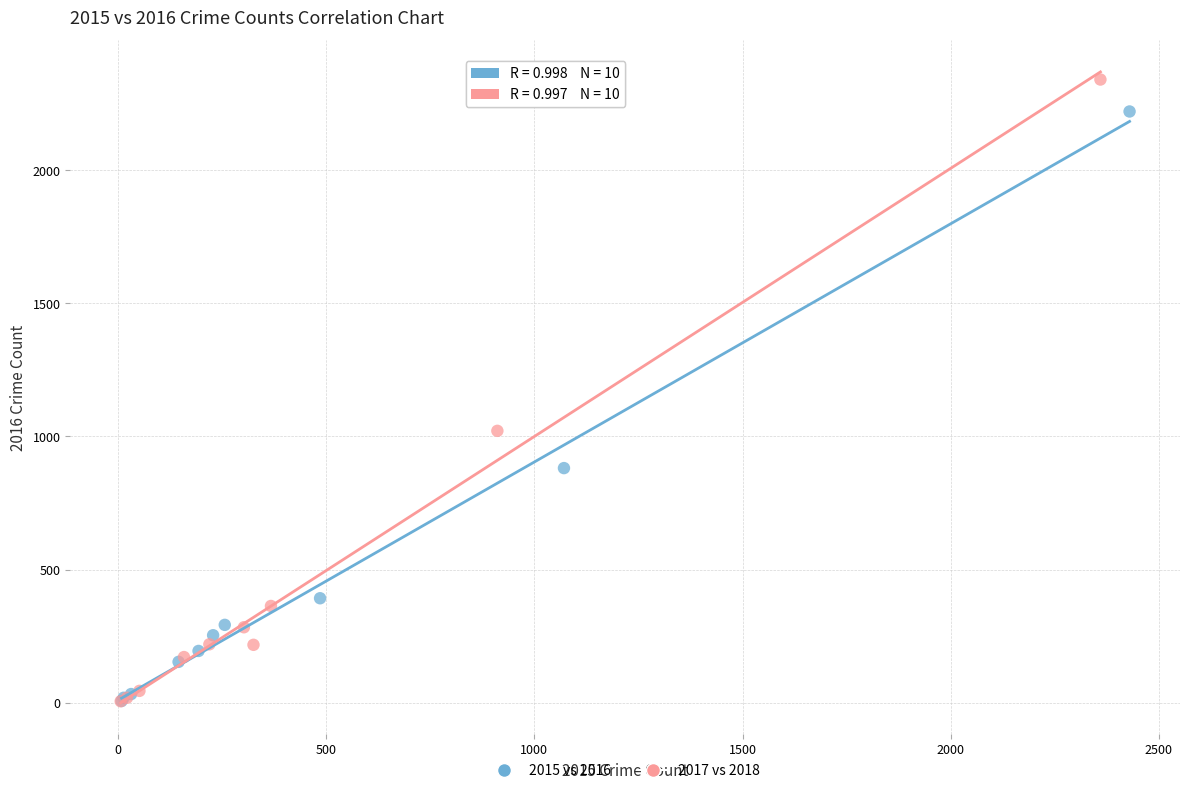

Which series has the widest spread of Y values?

2017 vs 2018